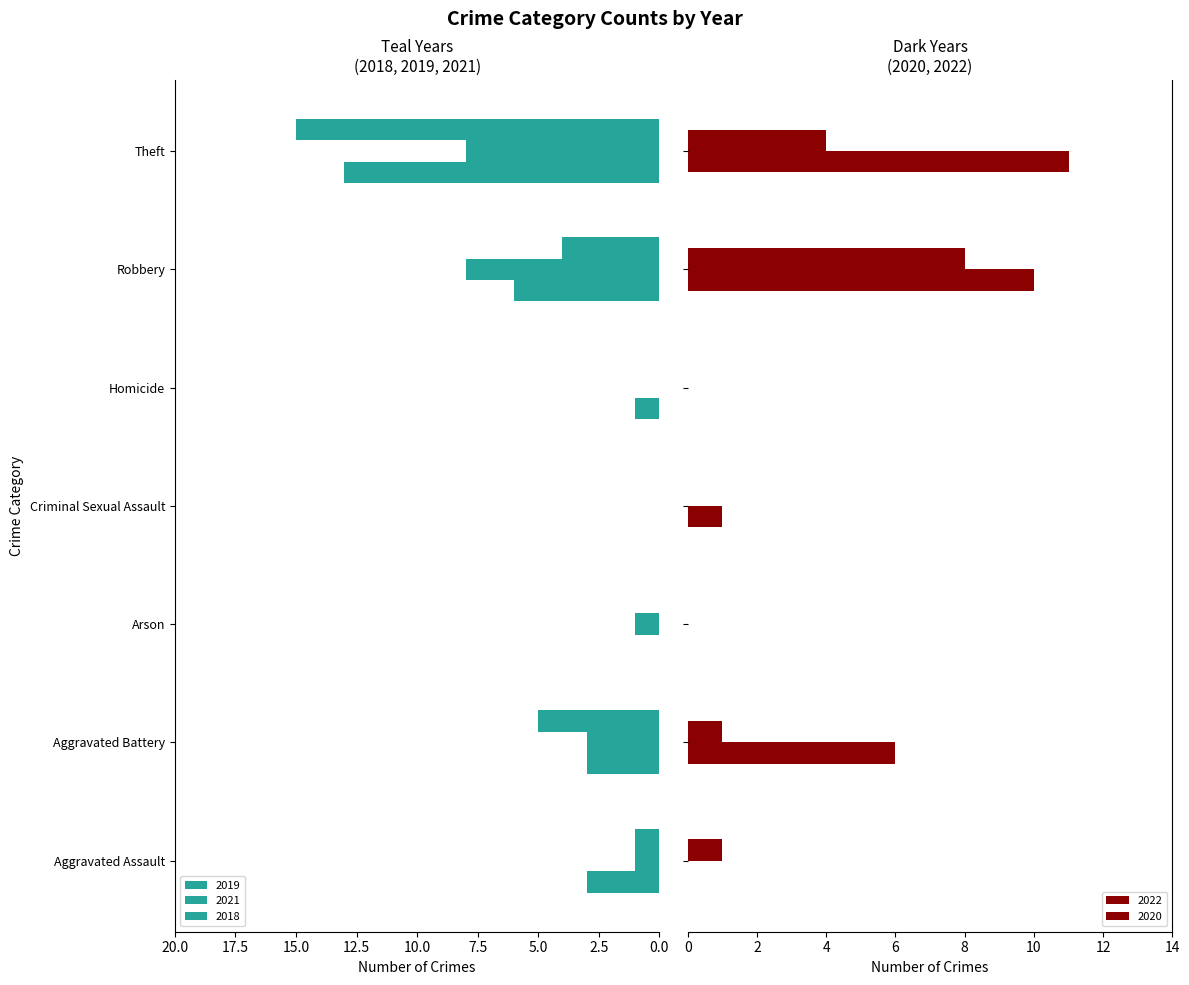

Are the bars grouped side by side (vs. stacked)?

Yes